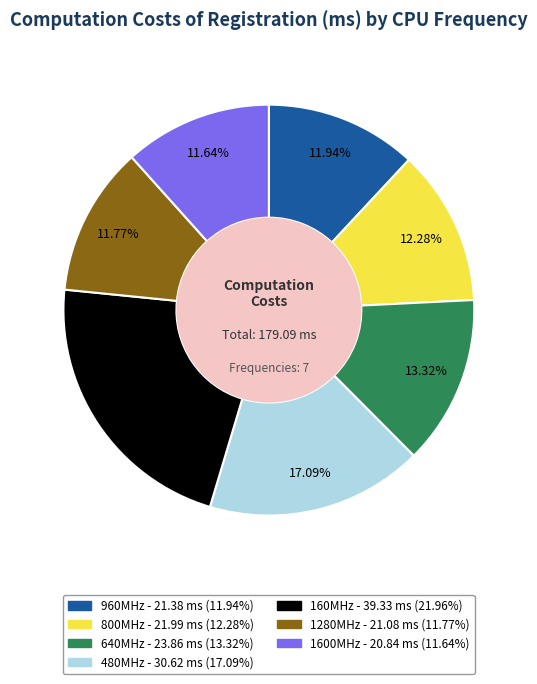

Approximately how many times larger is the value at 800MHz compared to 1280MHz?

1.0